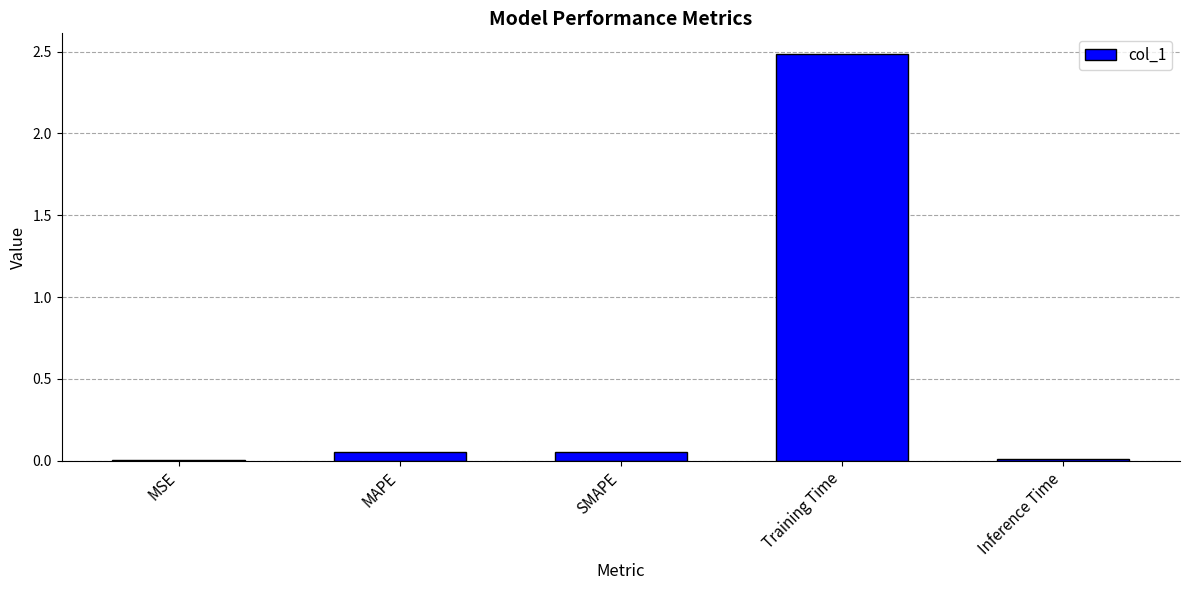

What is the maximum value shown in the chart?

2.5